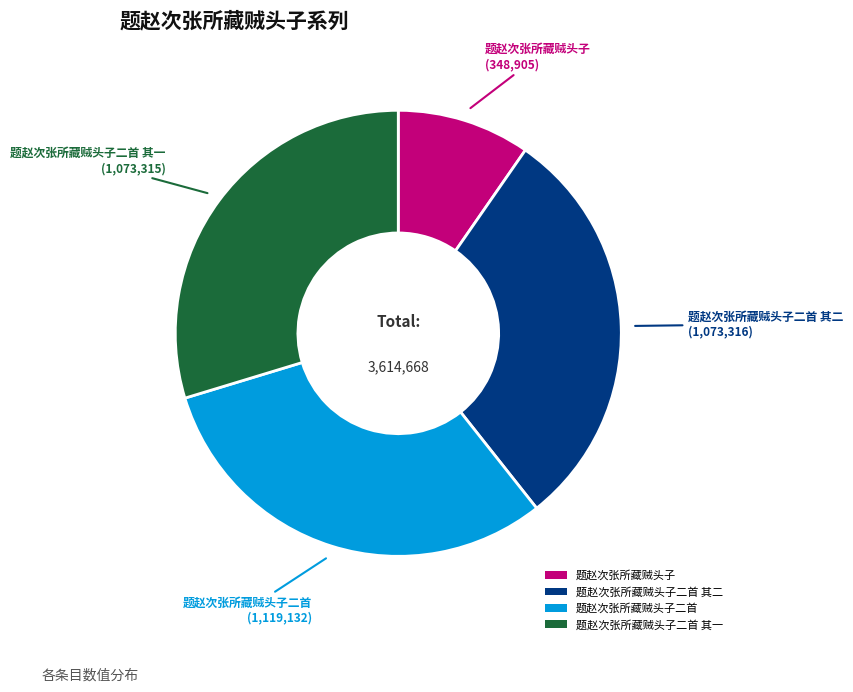

Between 题赵次张所藏贼头子二首 其二 and 题赵次张所藏贼头子二首, which is larger?

题赵次张所藏贼头子二首